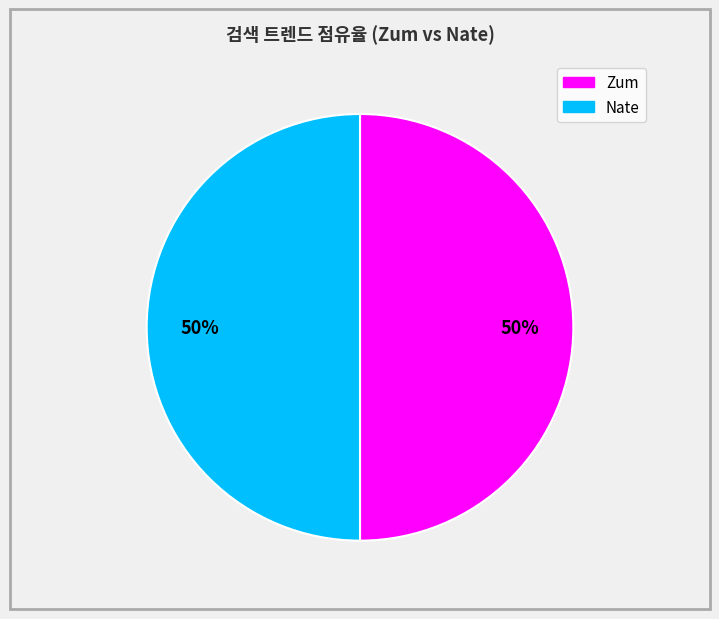

Count the number of slices in the pie.

2